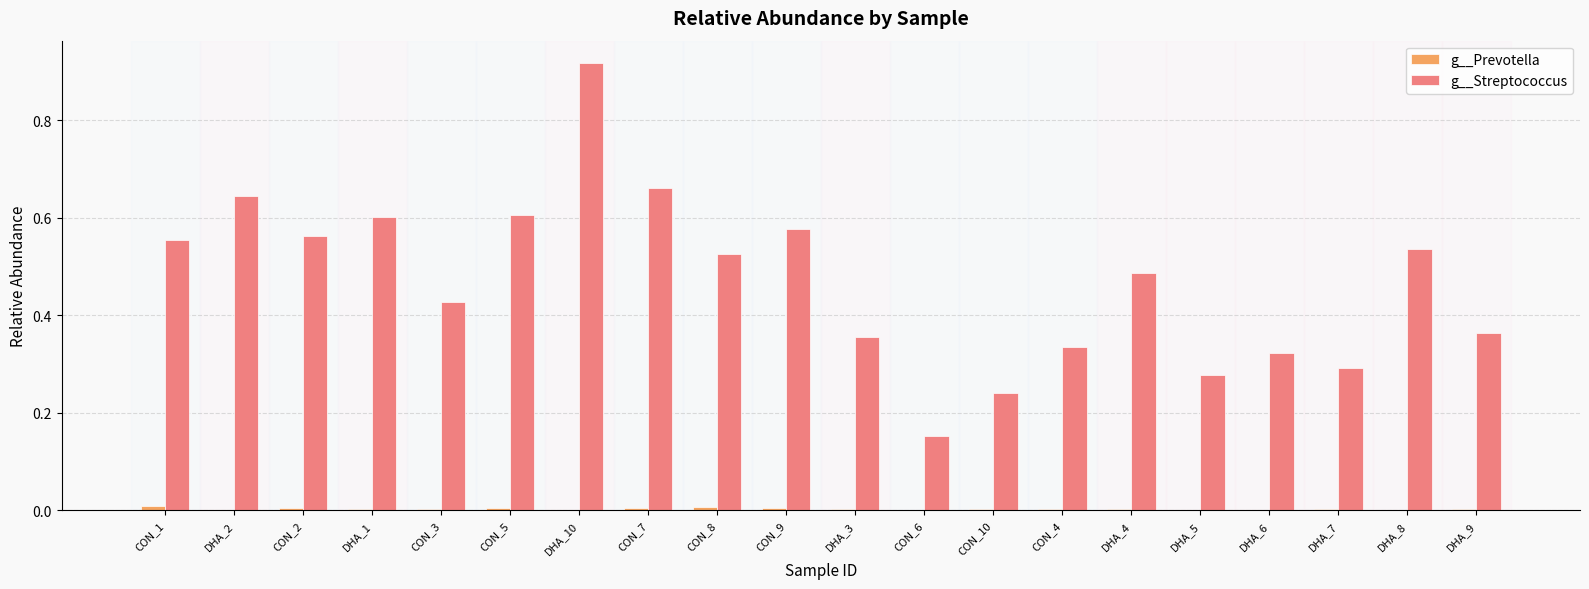

The value of g__Streptococcus at DHA_6 is 0.3. True or false?

True